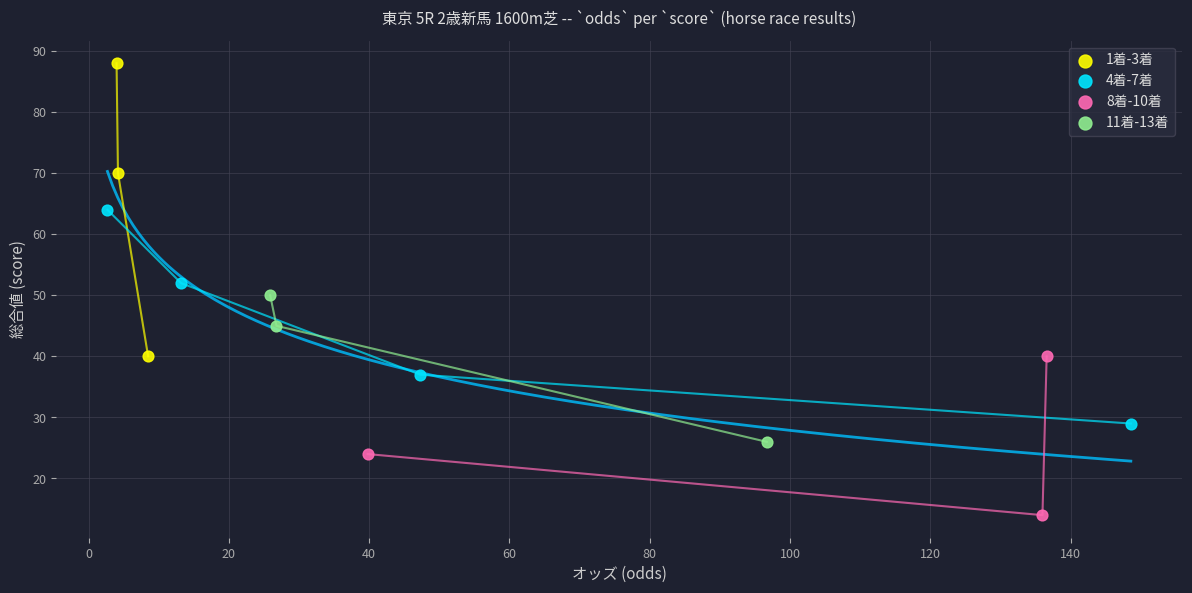

Which series contains the highest Y value?

1着-3着